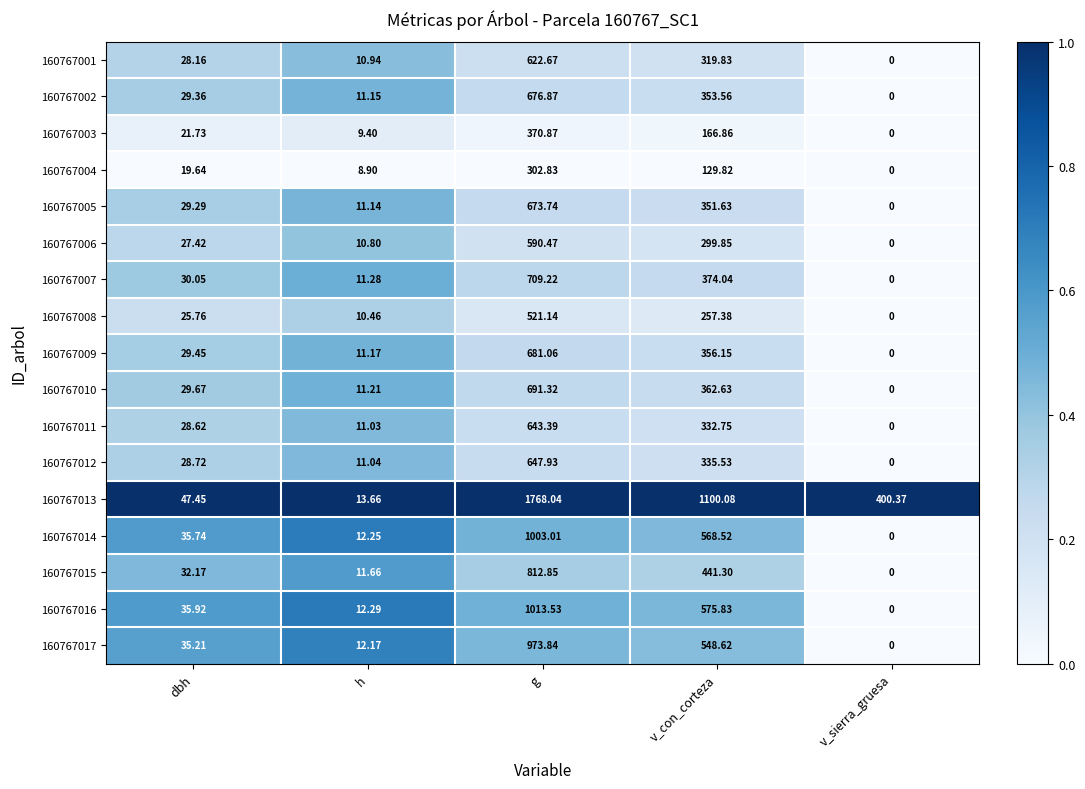

How many categories are shown in the chart?

5